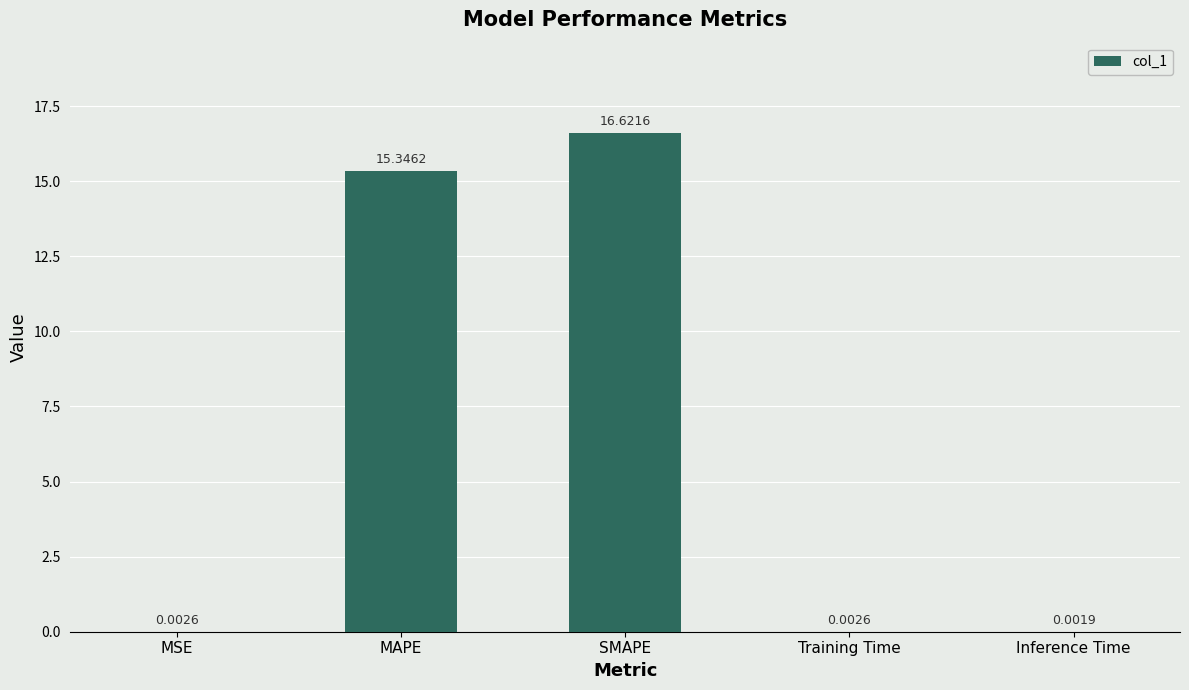

What is the sum of all values?

32.0